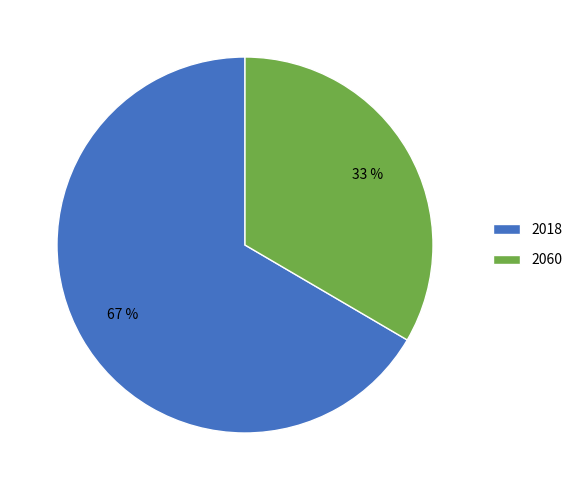

Approximately how many times larger is the value at 2060 compared to 2018?

0.5